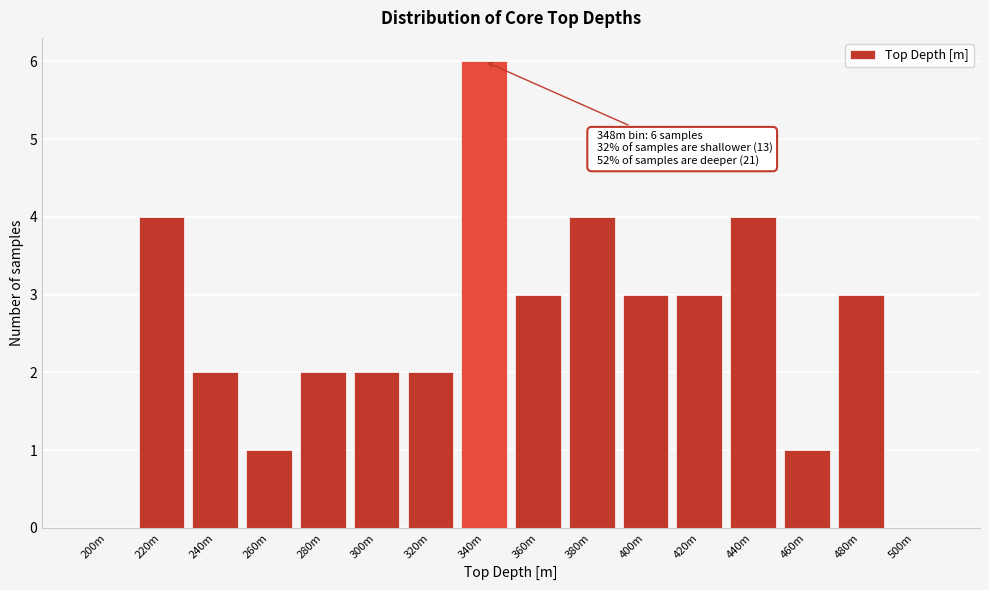

Reading right to left, list all the values displayed in this chart.

500m=0	480m=3	460m=1	440m=4	420m=3	400m=3	380m=4	360m=3	340m=6	320m=2	300m=2	280m=2	260m=1	240m=2	220m=4	200m=0